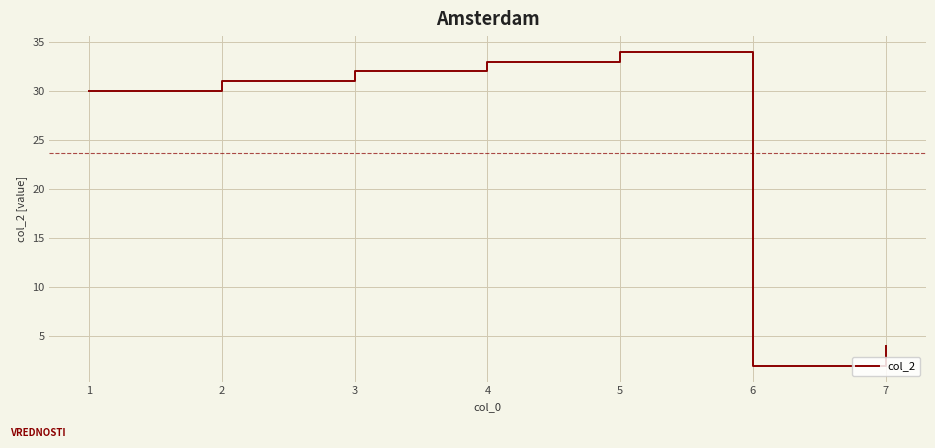

At which category does the chart reach its minimum across all series?

6